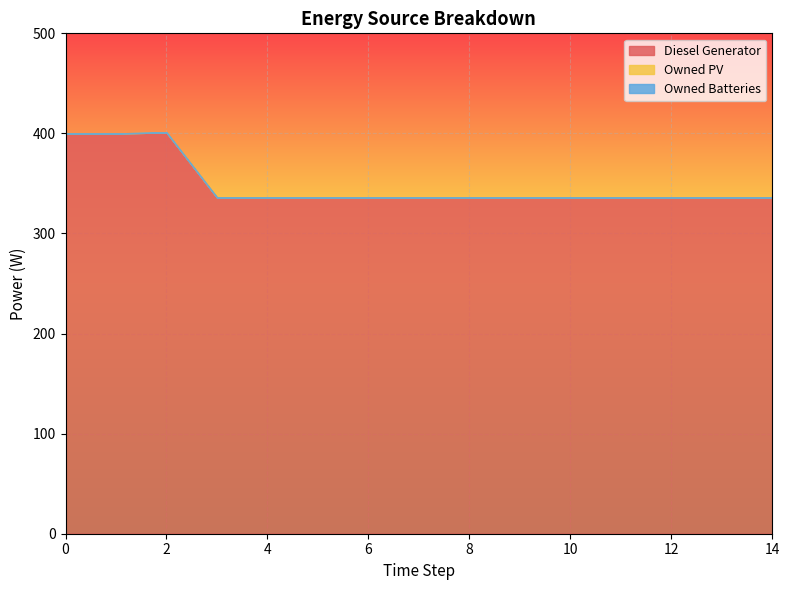

What is the sum of all Diesel Generator values?

5233